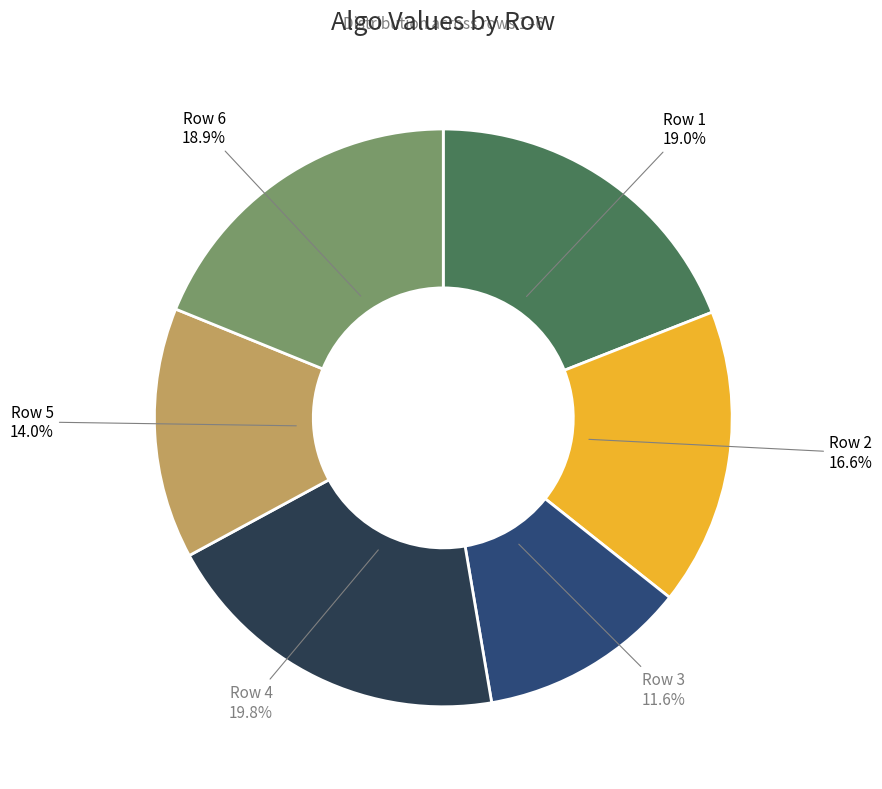

Does any single category account for the majority?

No